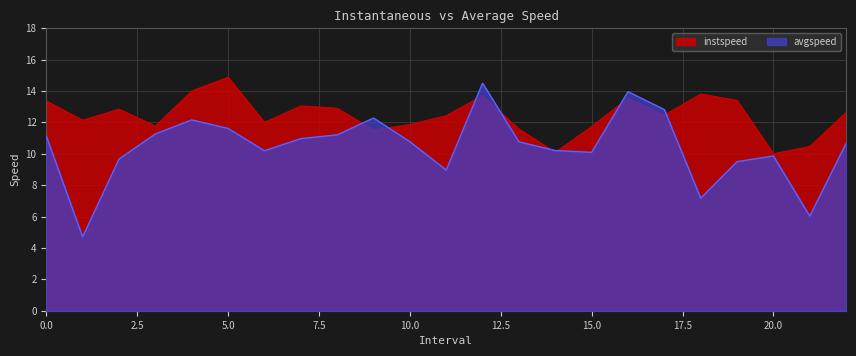

What are all the series names shown in the legend?

instspeed, avgspeed